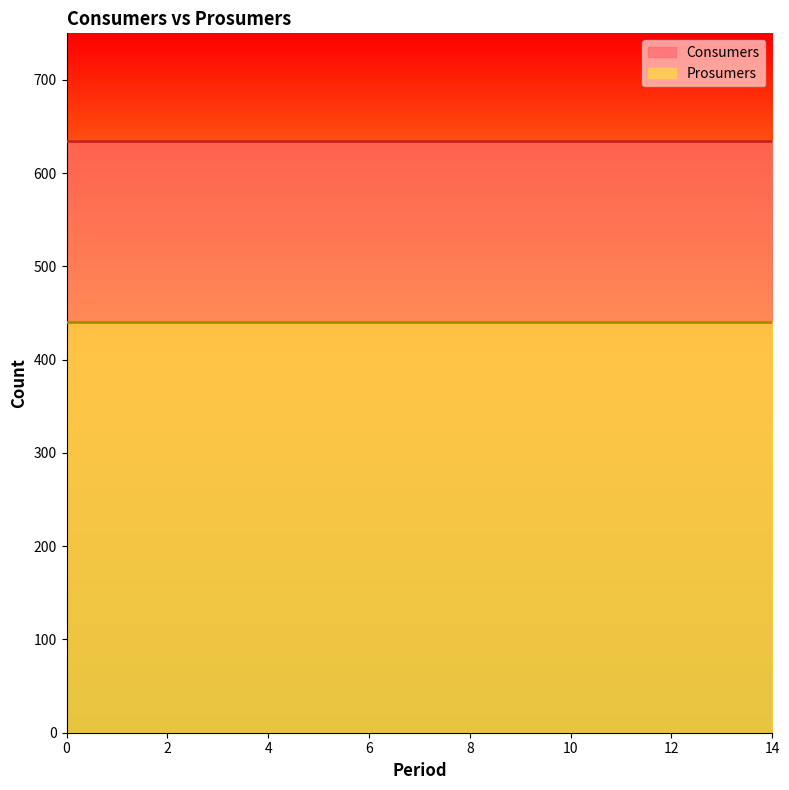

True or false: Consumers has a value of 168 at 3.

False